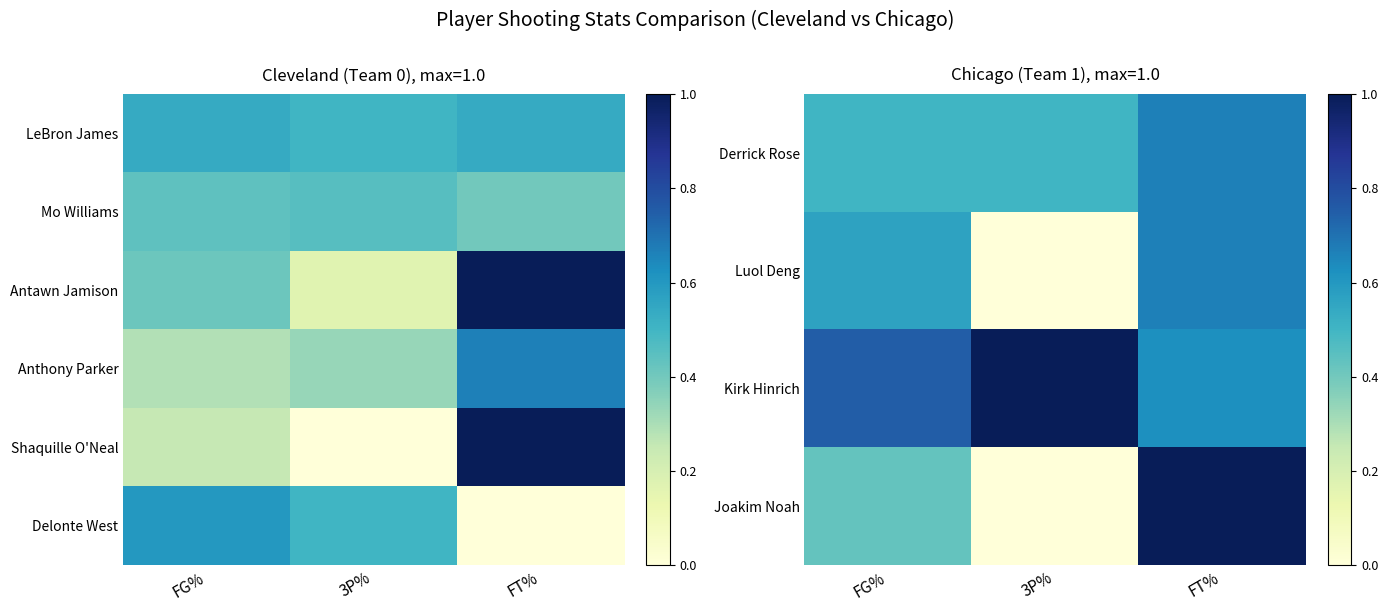

Which has a higher value, FG% or 3P%?

FG%